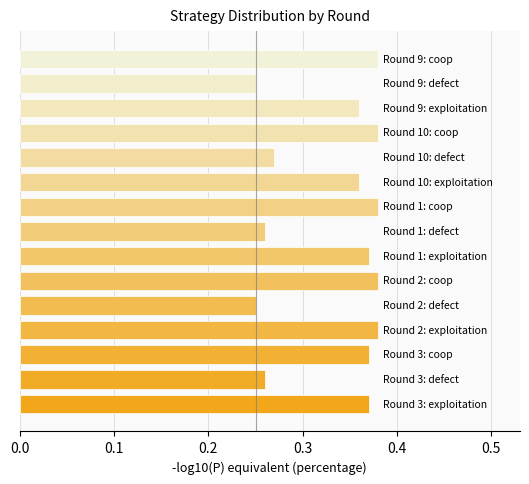

Does the chart contain stacked bars?

No